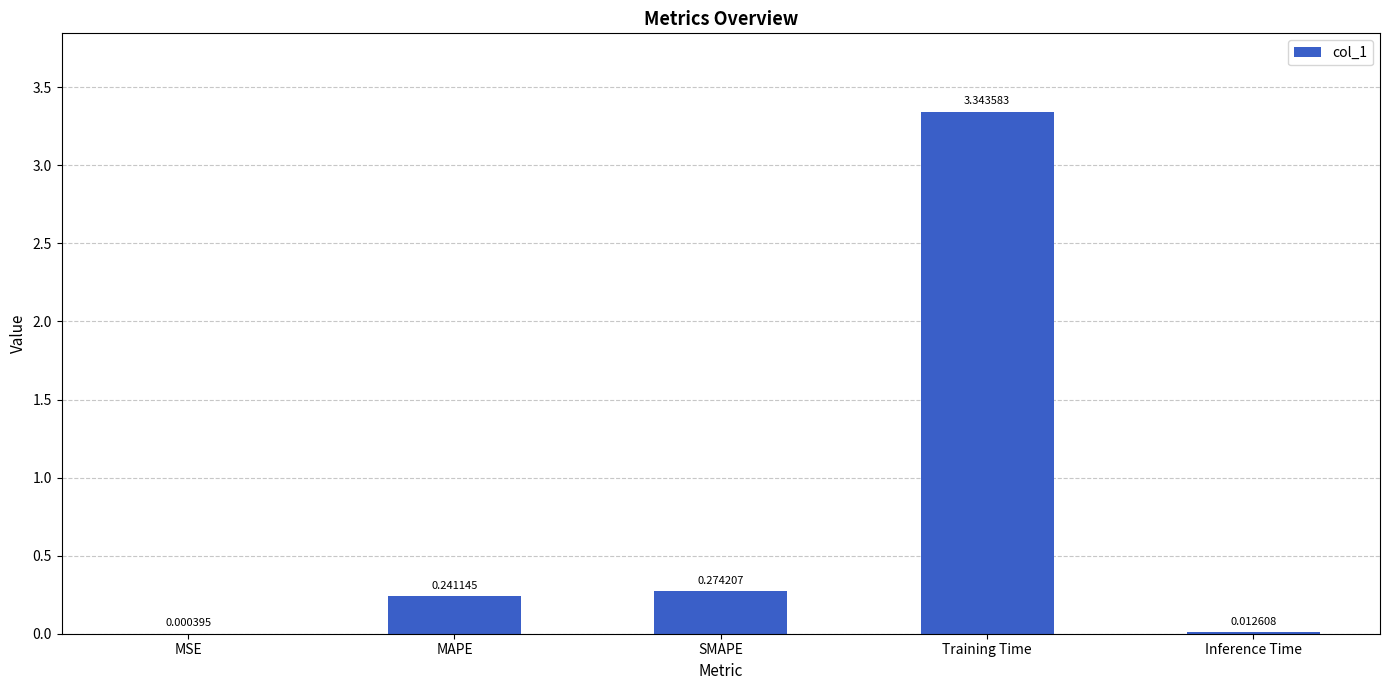

Which label corresponds to the largest value in the chart?

Training Time